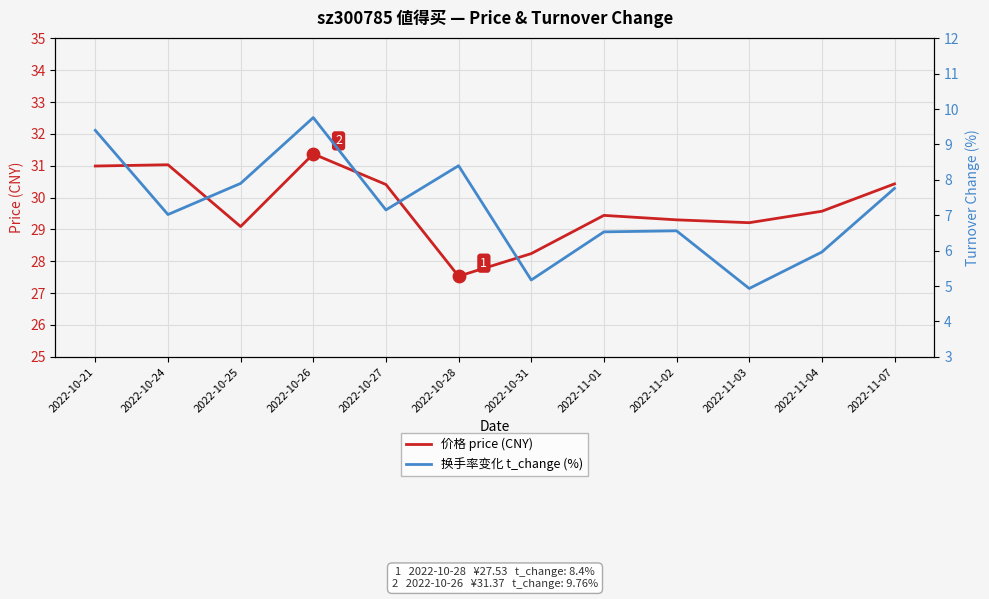

Which series has the largest total across all categories?

价格 price (CNY)